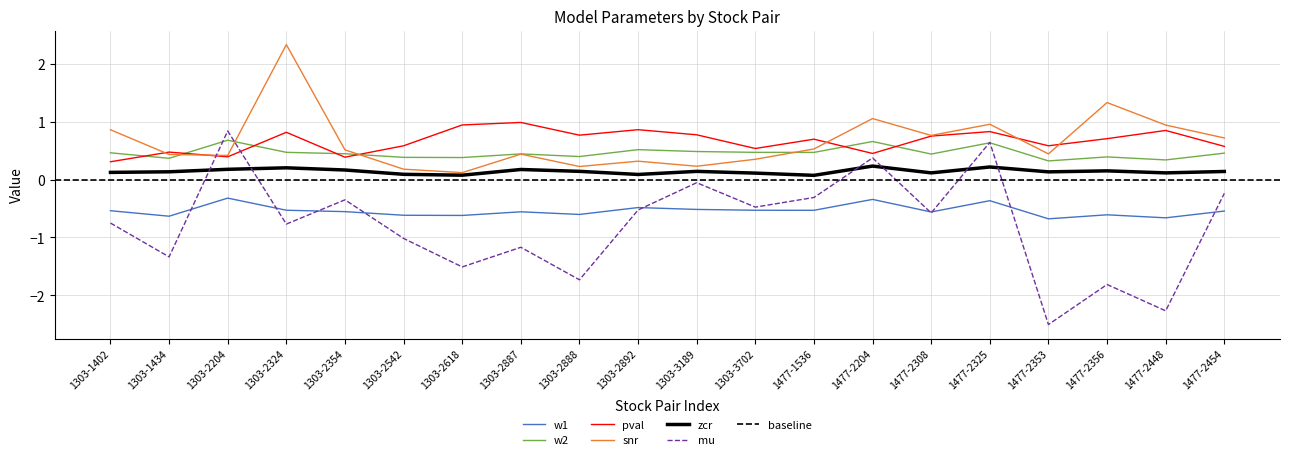

What is the total value across all series at 1303-2324?

2.5